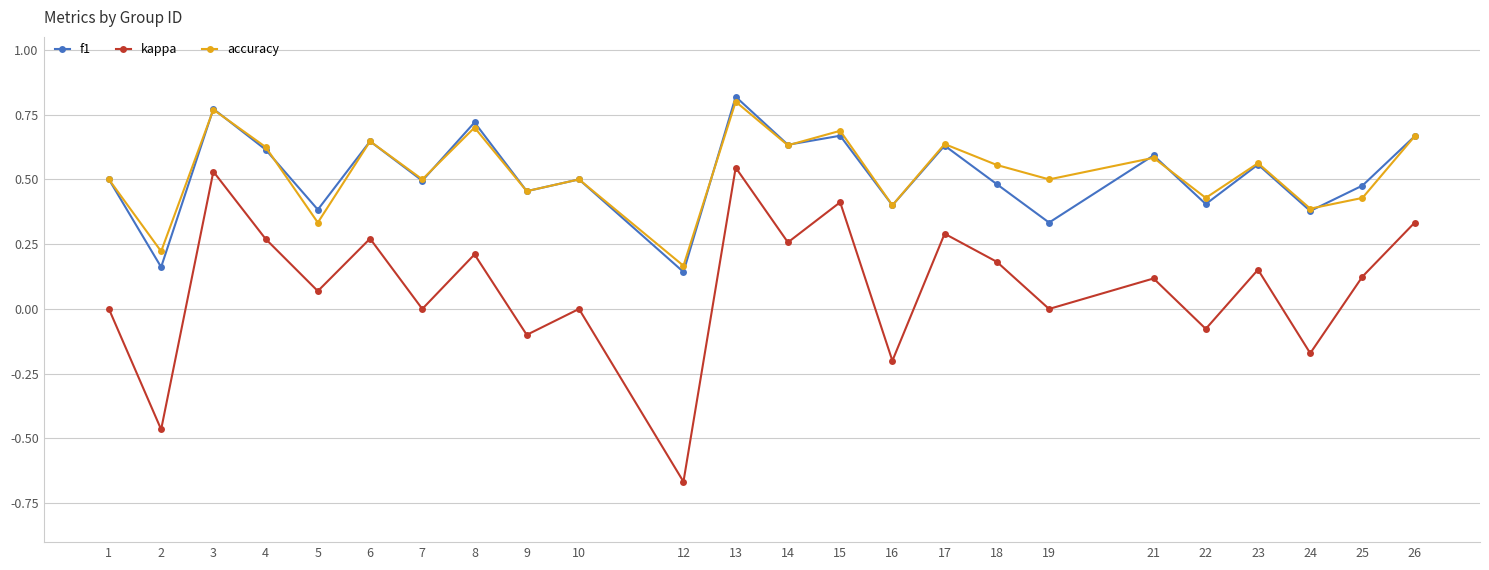

Is it true that f1 equals 0.7 at 15?

True